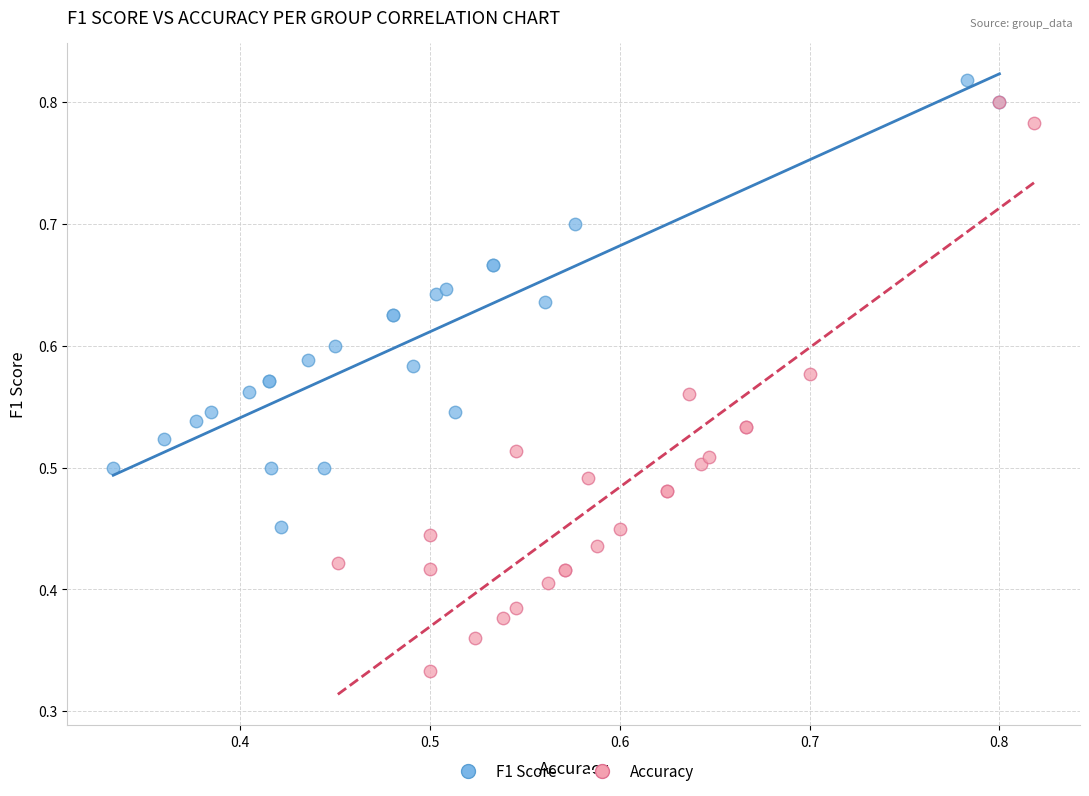

Which series reaches the minimum Y coordinate?

Accuracy